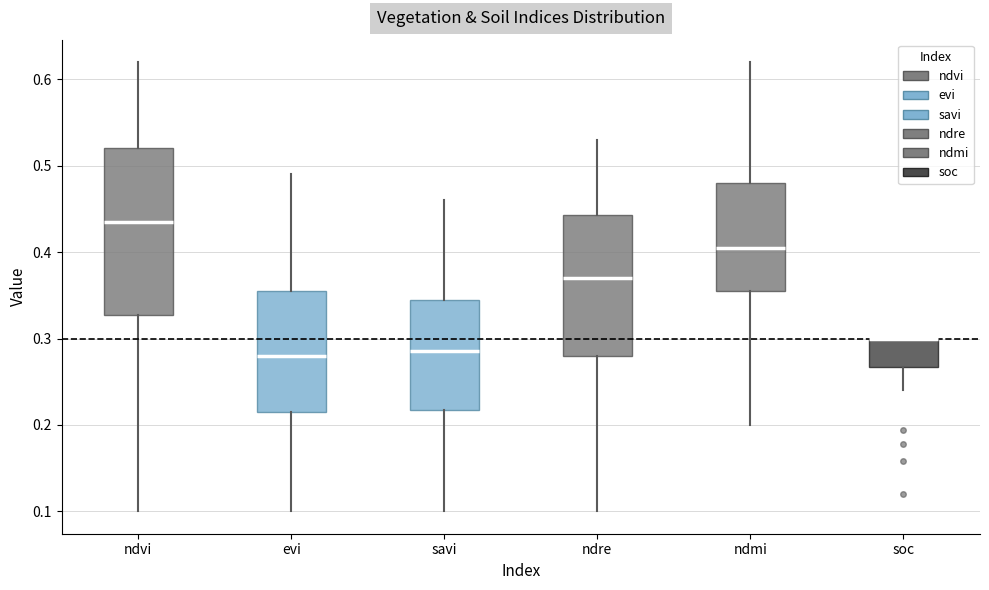

Reading left to right, read every box against the y-axis: the position of its median line, the range the box covers, and the ends of its whiskers. The values are not printed on the chart, so give them approximately, as read against the axis.

ndvi: median 0.44, box 0.33 to 0.52, whiskers 0.10 to 0.62
evi: median 0.28, box 0.22 to 0.36, whiskers 0.10 to 0.49
savi: median 0.29, box 0.22 to 0.35, whiskers 0.10 to 0.46
ndre: median 0.37, box 0.28 to 0.44, whiskers 0.10 to 0.53
ndmi: median 0.41, box 0.36 to 0.48, whiskers 0.20 to 0.62
soc: median 0.30 (drawn on the box's upper edge), box 0.27 to 0.30, whiskers 0.24 to 0.30